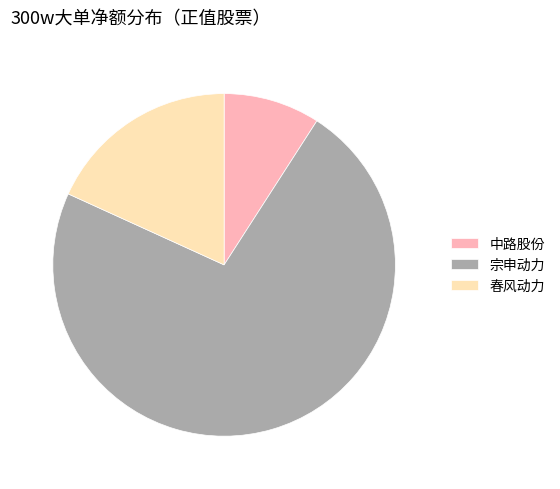

Is it true that 宗申动力 is 73% of the pie?

True